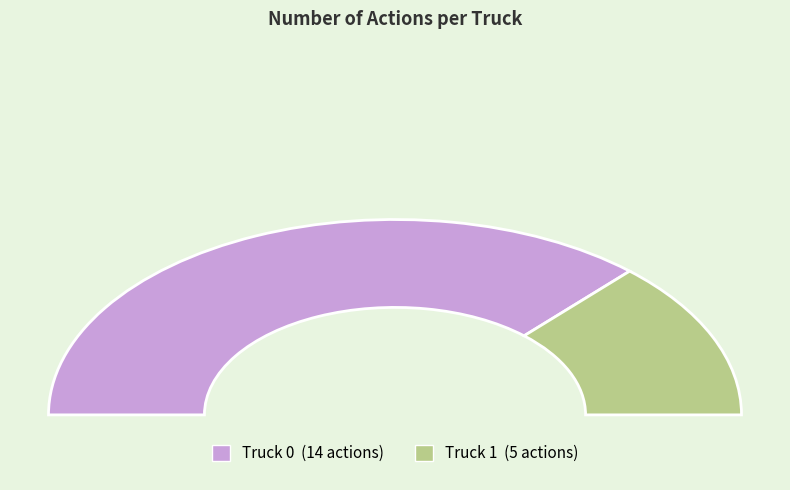

Is it true that Truck 1 is 26% of the pie?

True